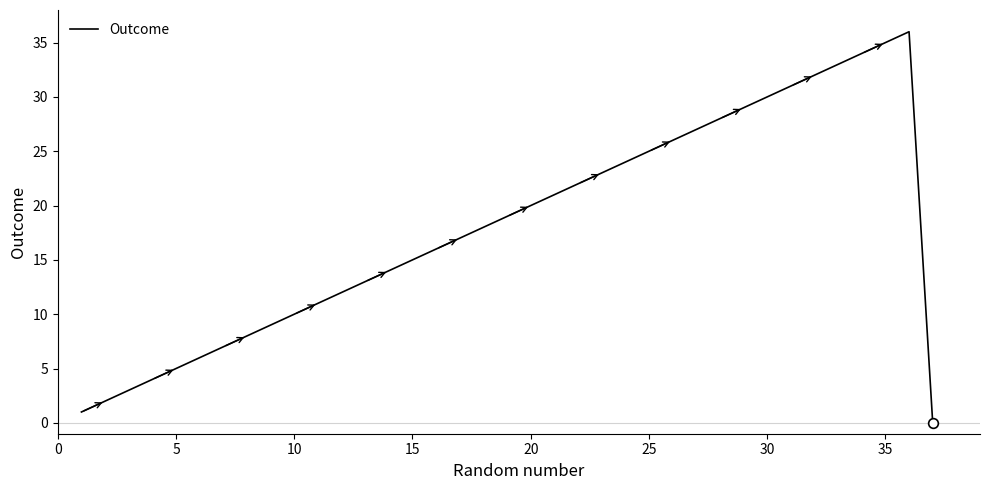

True or false: there are more than 2 points higher than both neighbors.

False